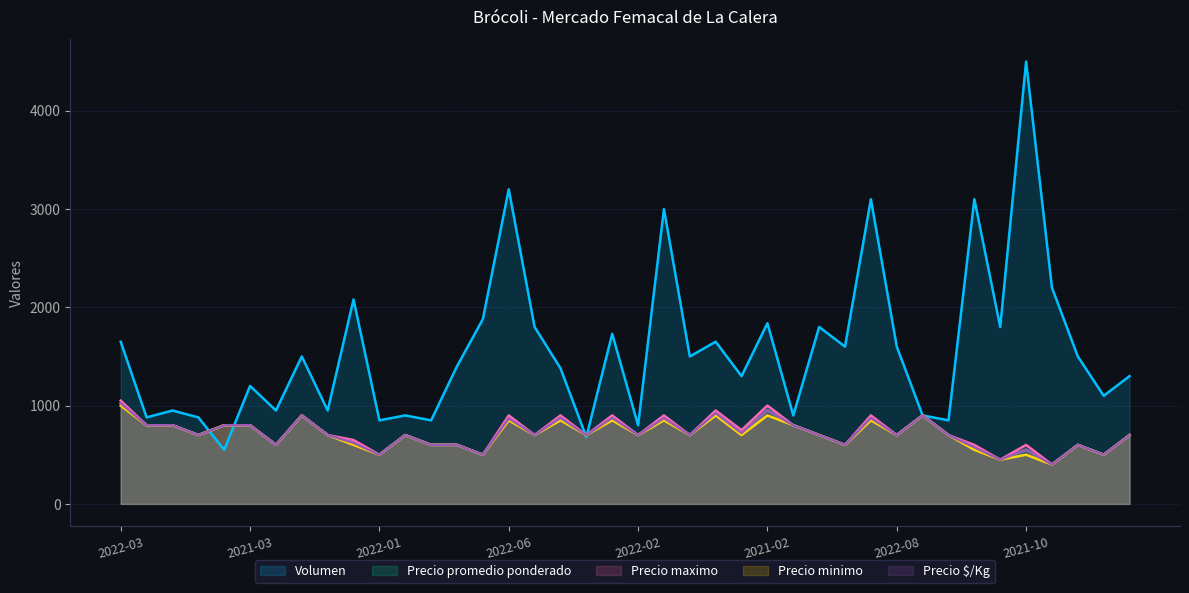

What are all the series names shown in the legend?

Volumen, Precio promedio ponderado, Precio maximo, Precio minimo, Precio $/Kg